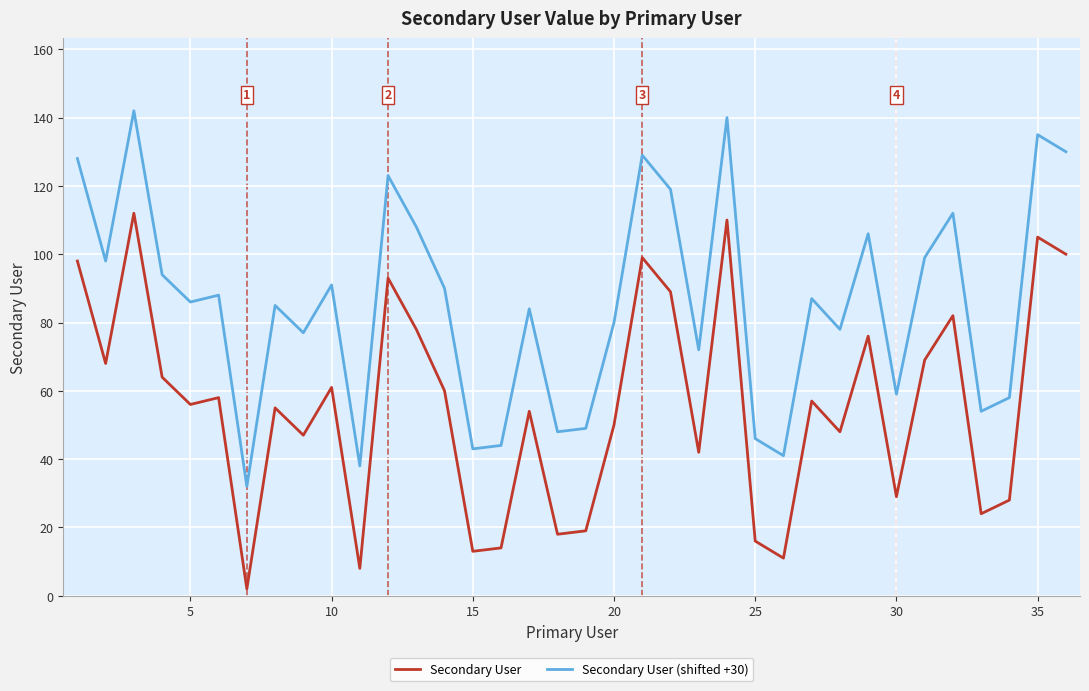

True or false: Secondary User (shifted +30) and Secondary User intersect in this chart.

False